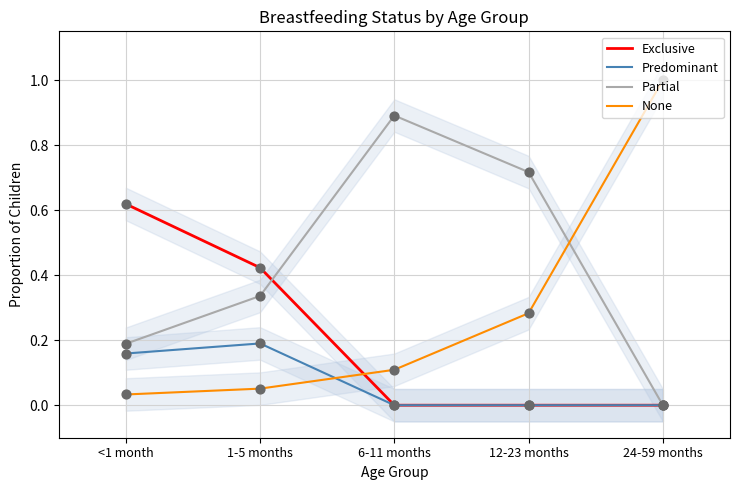

Which series reaches the minimum Y coordinate?

Exclusive